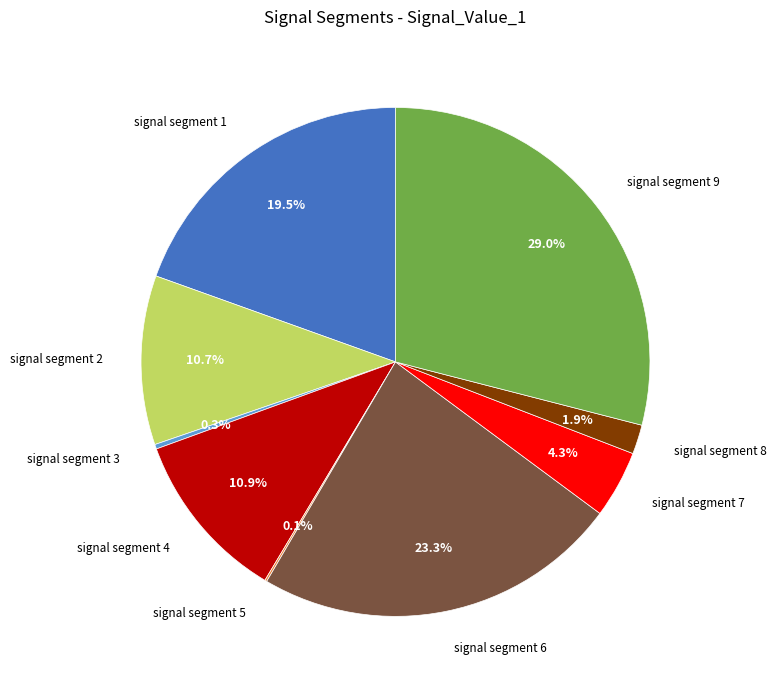

What is the largest slice in the pie chart?

signal segment 9